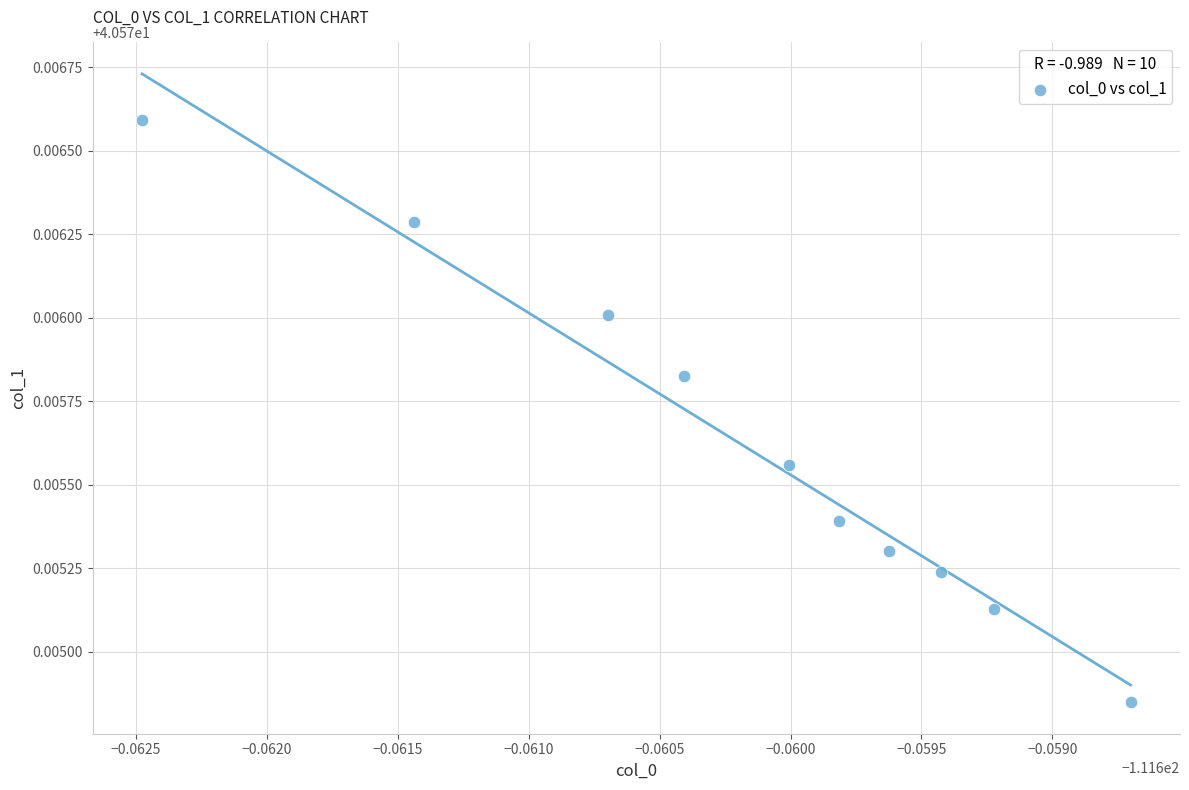

What is the average X value?

-111.7